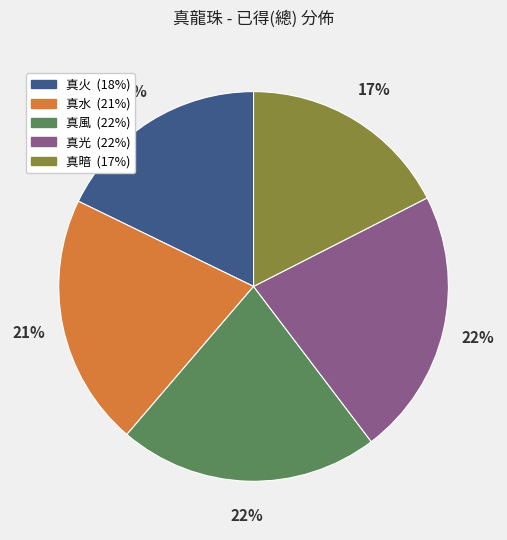

What is the ratio of the value at 真暗 to the value at 真水?

0.8